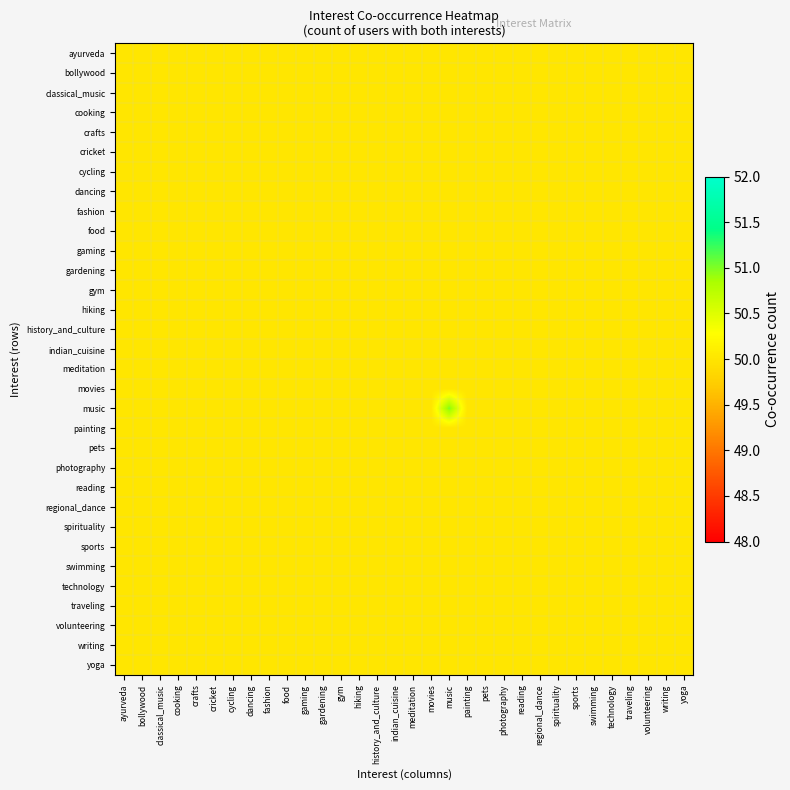

How many distinct data groups are displayed?

32